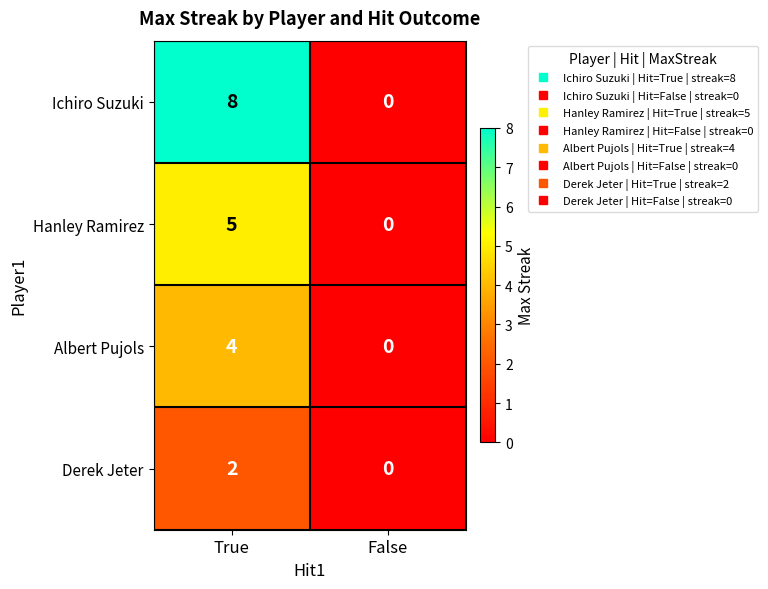

How many values in the Derek Jeter series are below 2?

1